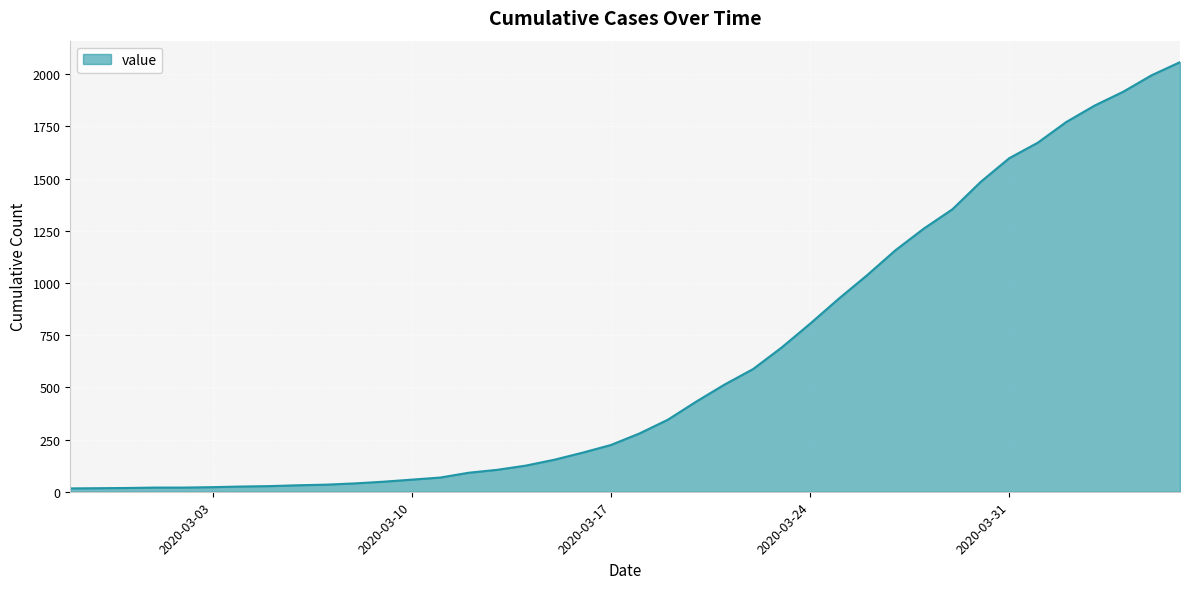

What is the maximum value shown in the chart?

2058